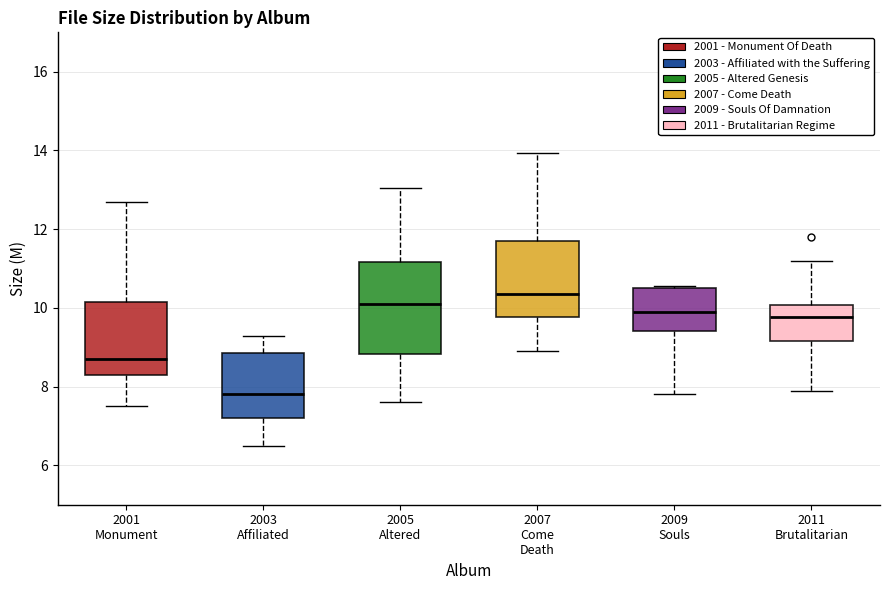

Reading left to right, transcribe this box plot: for each box, give where its median line is, the range the box spans, and where its two whiskers end, as read against the y-axis. The values are not printed on the chart, so give them approximately, as read against the axis.

2001 Monument: median 8.8, box 8.4 to 10.2, whiskers 7.6 to 12.8
2003 Affiliated: median 7.8, box 7.2 to 8.8, whiskers 6.6 to 9.2
2005 Altered: median 10.2, box 8.8 to 11.2, whiskers 7.6 to 13.0
2007 Come Death: median 10.4, box 9.8 to 11.8, whiskers 9.0 to 14.0
2009 Souls: median 10.0, box 9.4 to 10.6, whiskers 7.8 to 10.6
2011 Brutalitarian: median 9.8, box 9.2 to 10.0, whiskers 8.0 to 11.2